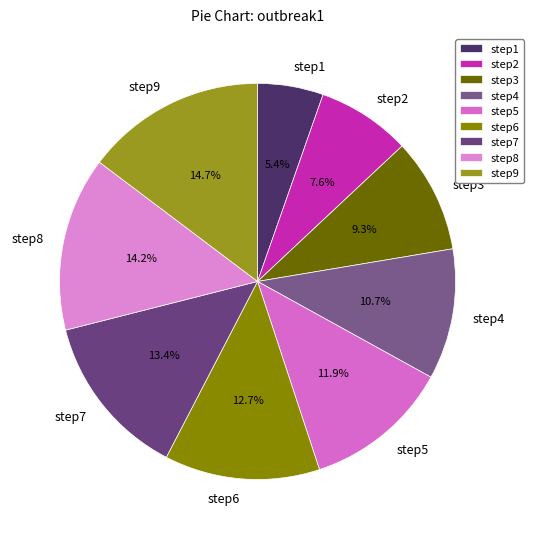

How many slices are in this pie chart?

9